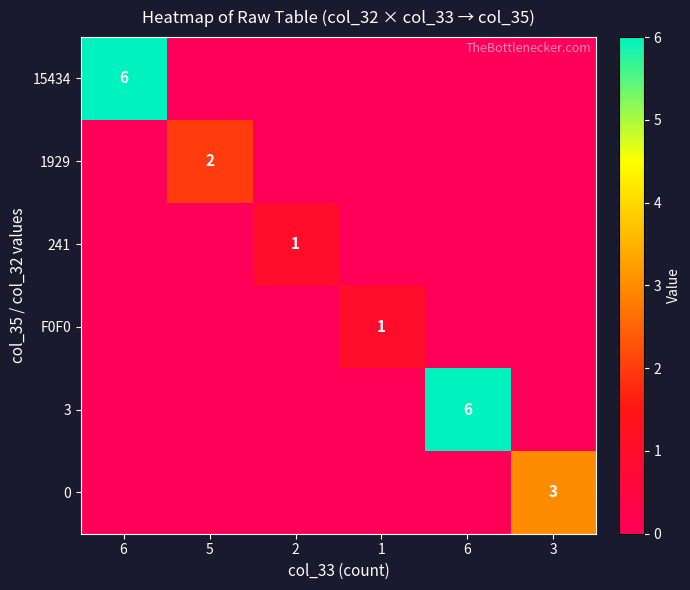

The value of F0F0 at 1 is 1. True or false?

True